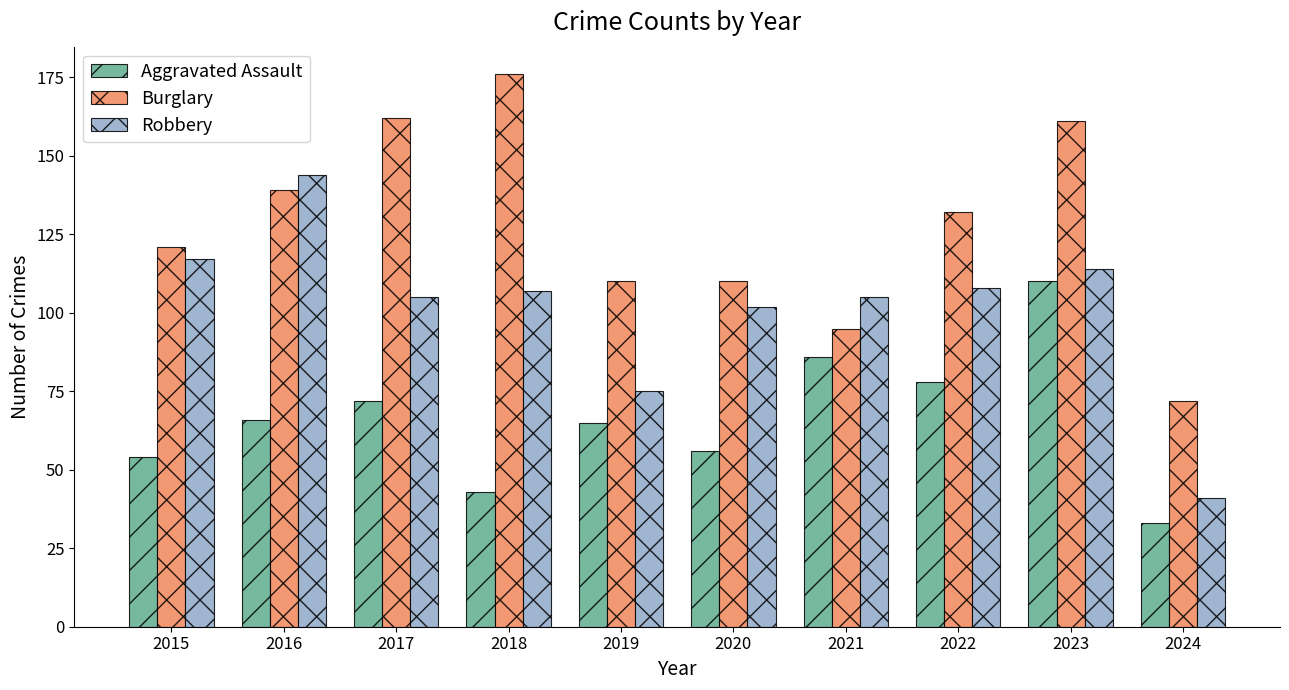

Which series has the largest total across all categories?

Burglary